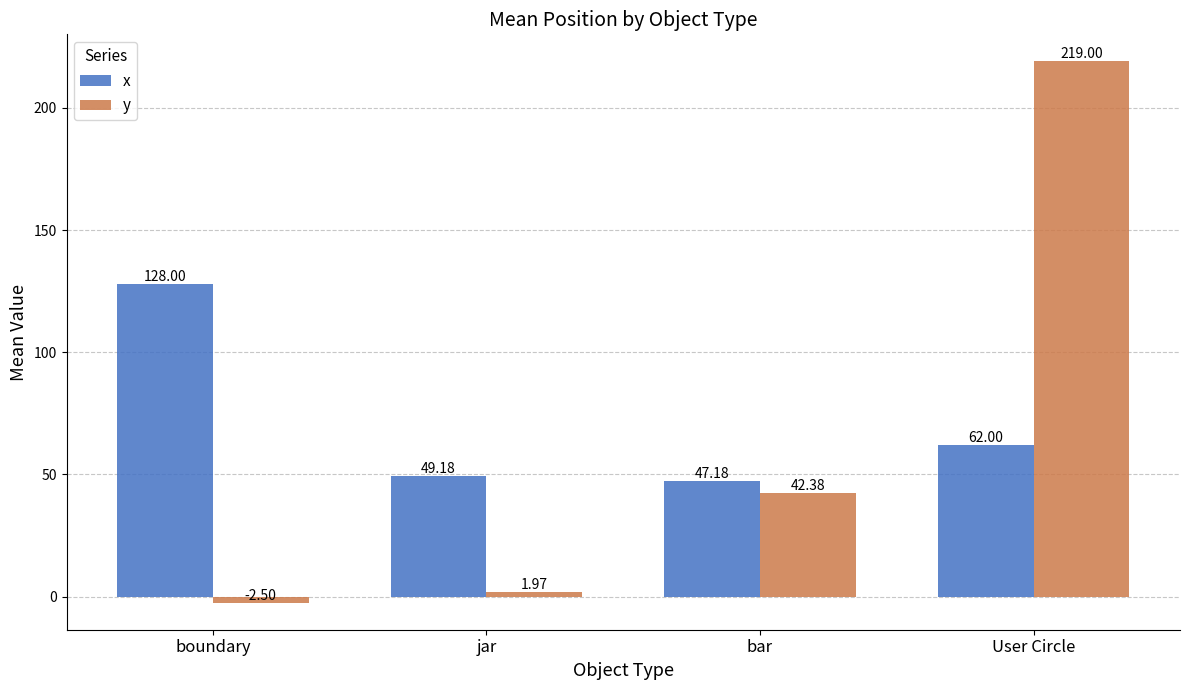

What is the label of the 2nd bar from the left?

jar